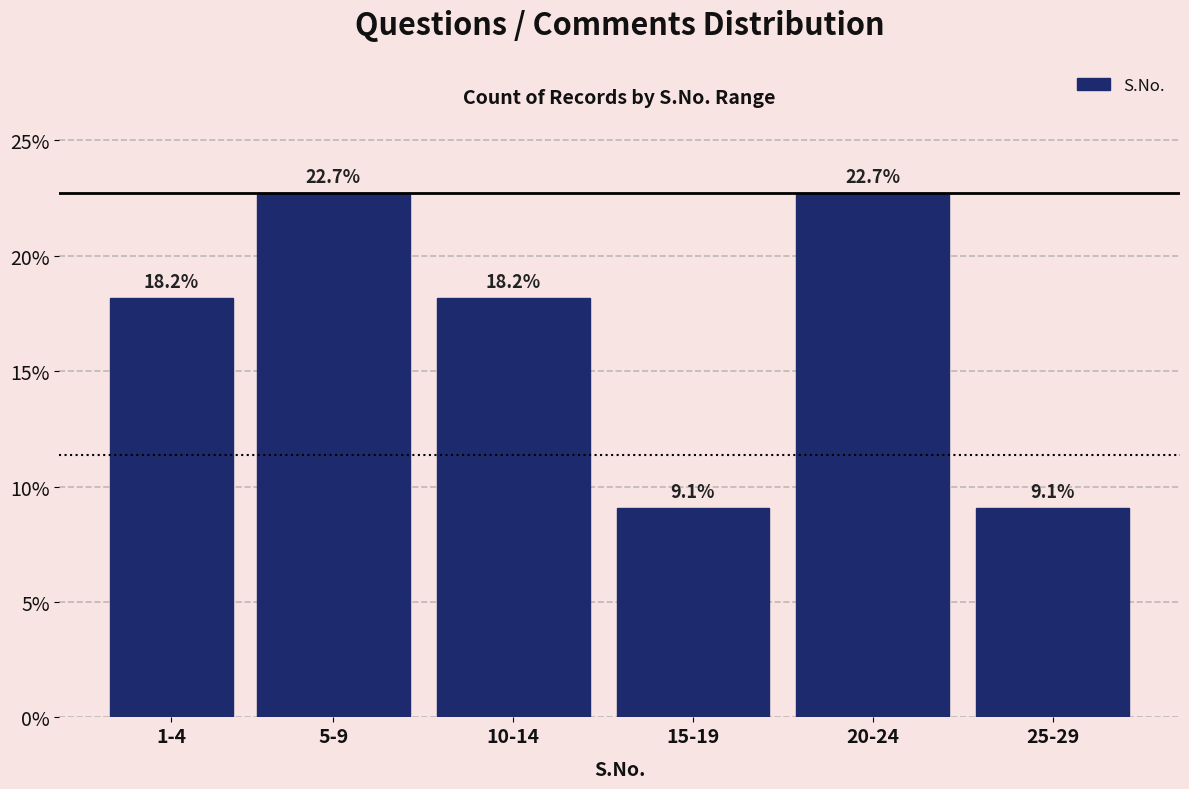

Reading left to right, transcribe all the data shown in this chart.

18.2	22.7	18.2	9.1	22.7	9.1